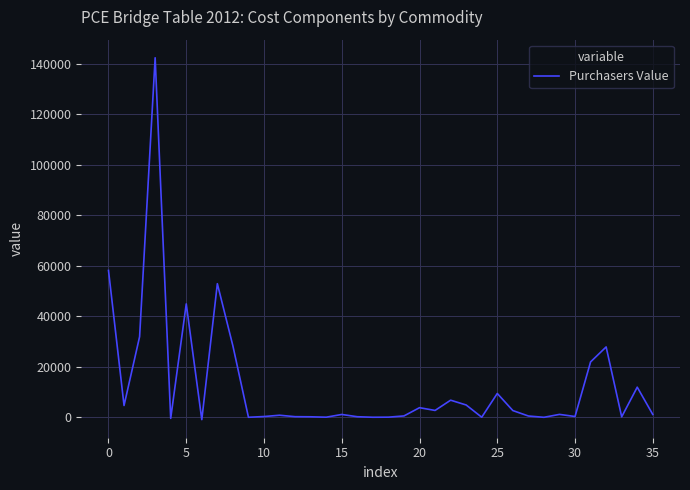

What is the difference between the maximum and minimum values?

143257